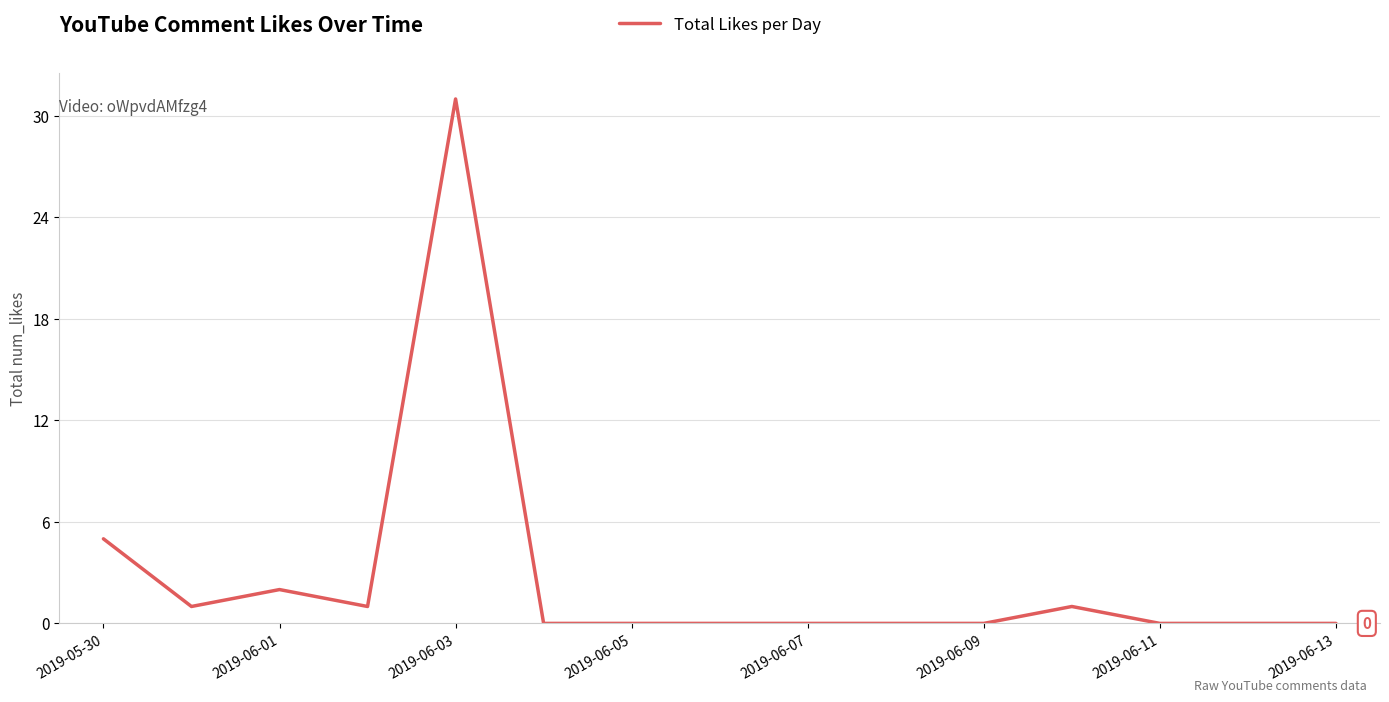

What is the difference between the maximum and minimum values?

31